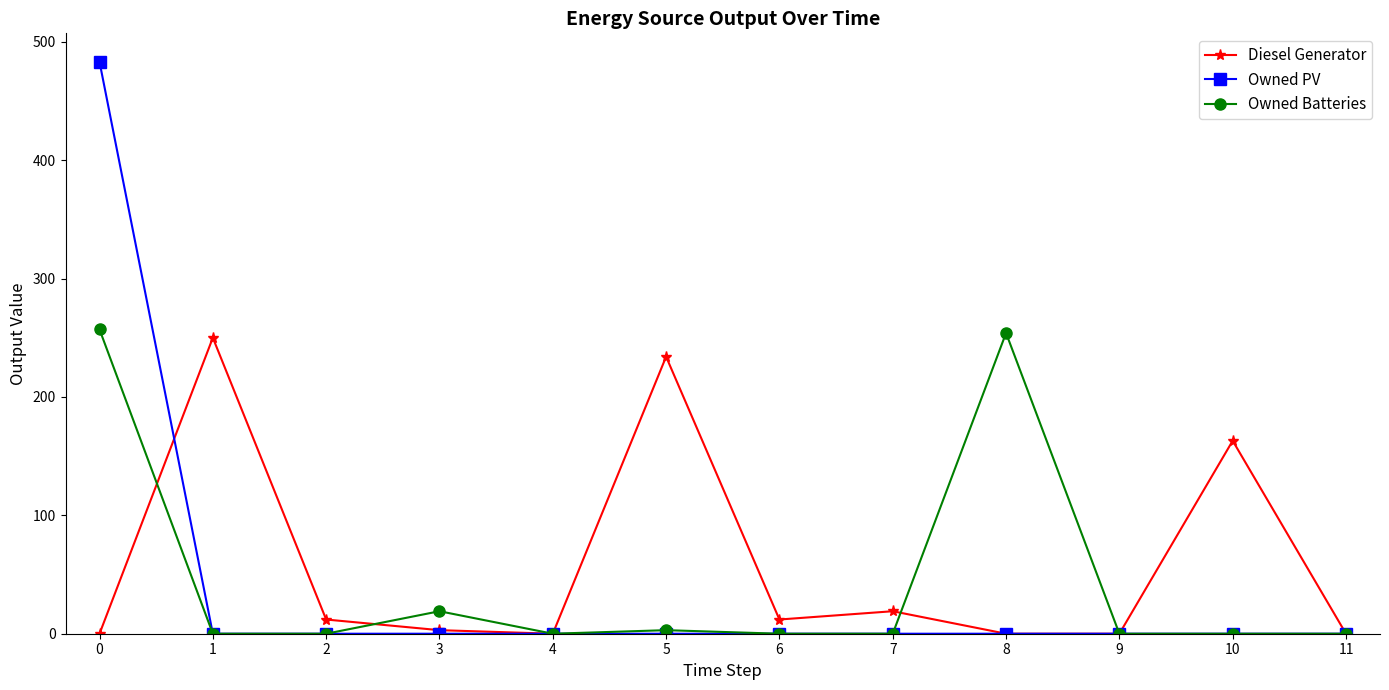

Which series has the widest spread of values?

Owned PV